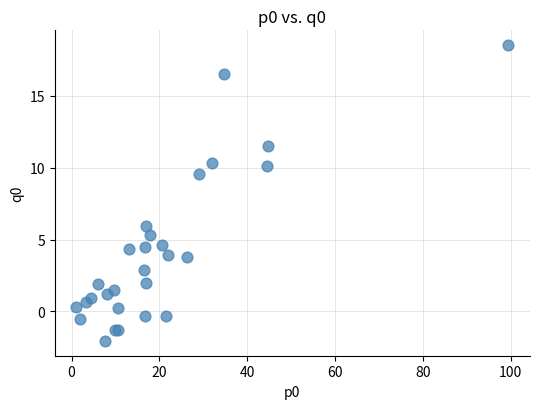

What Y value in the scatter plot is closest to 8?

9.5